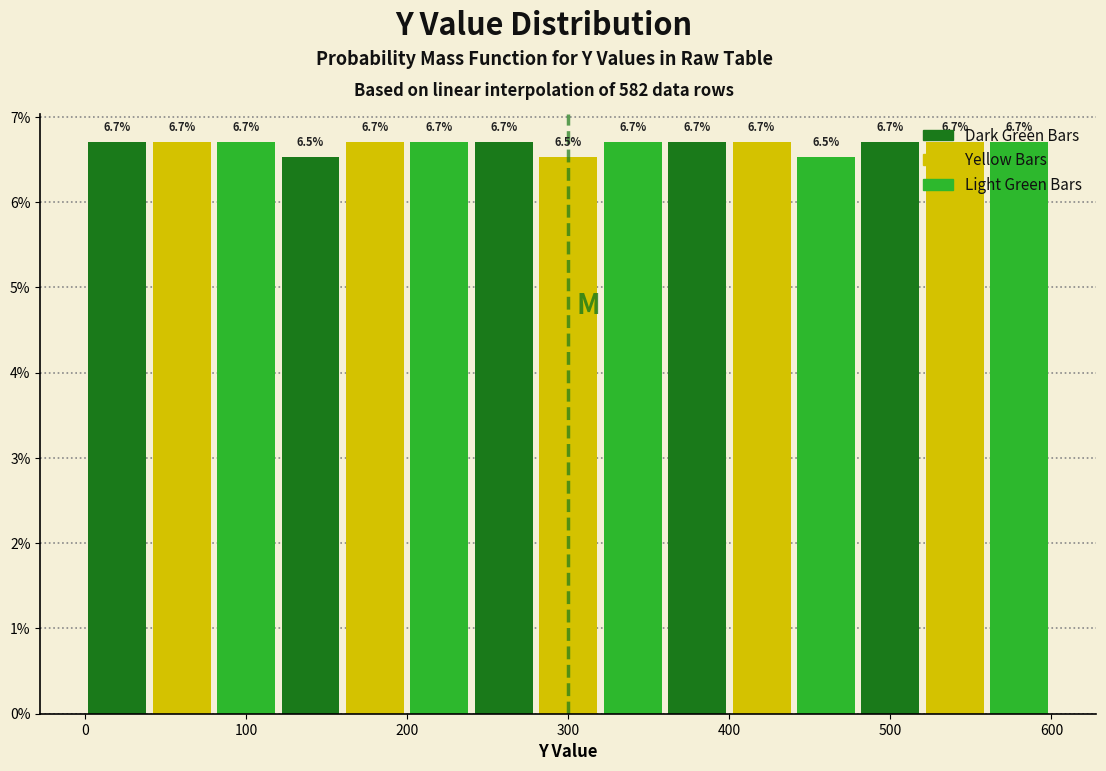

What is the height of the bar covering 80 to 120 on the x-axis?

6.7